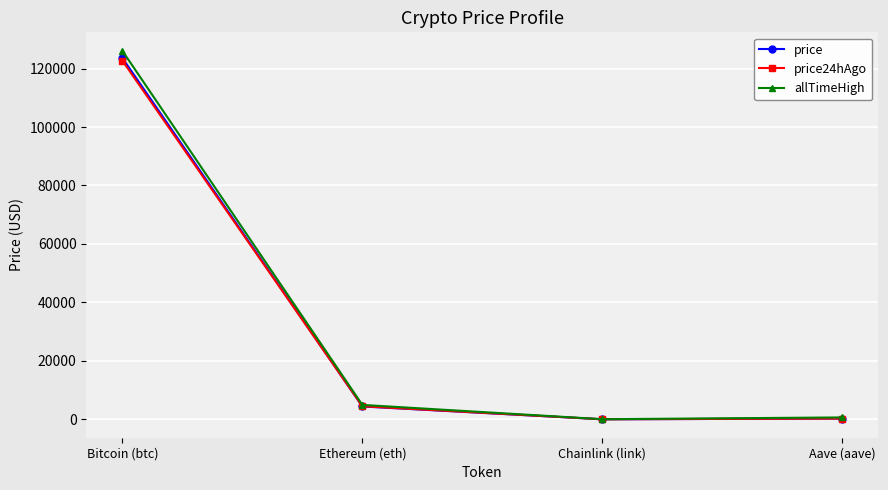

At which category is the sum across all series the highest?

Bitcoin (btc)